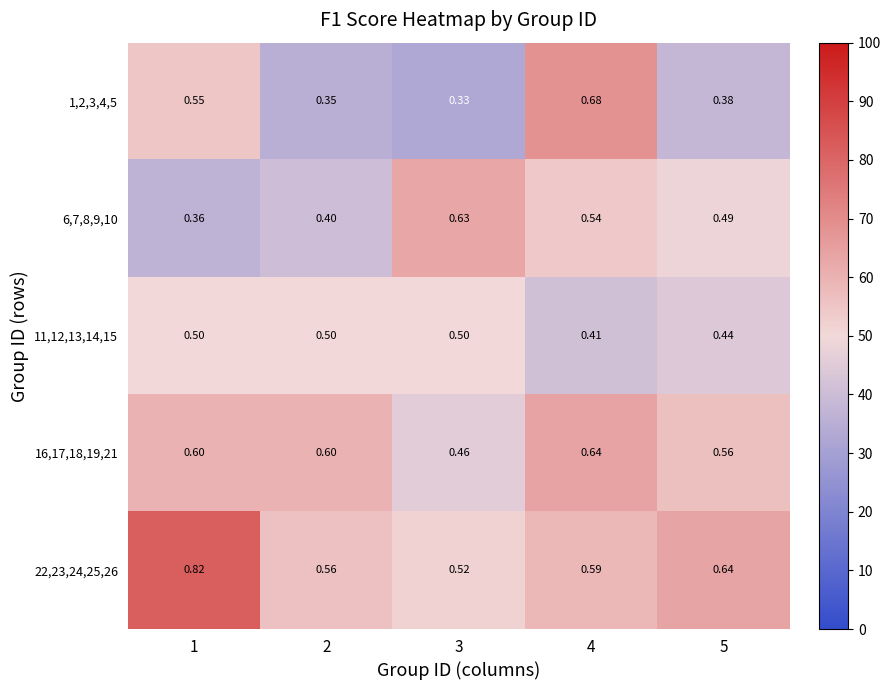

Is the value of 11,12,13,14,15 at 5 greater than the value of 6,7,8,9,10 at 5?

No